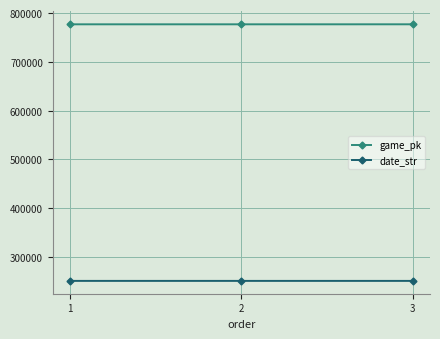

What is the sum of all game_pk values?

2330856